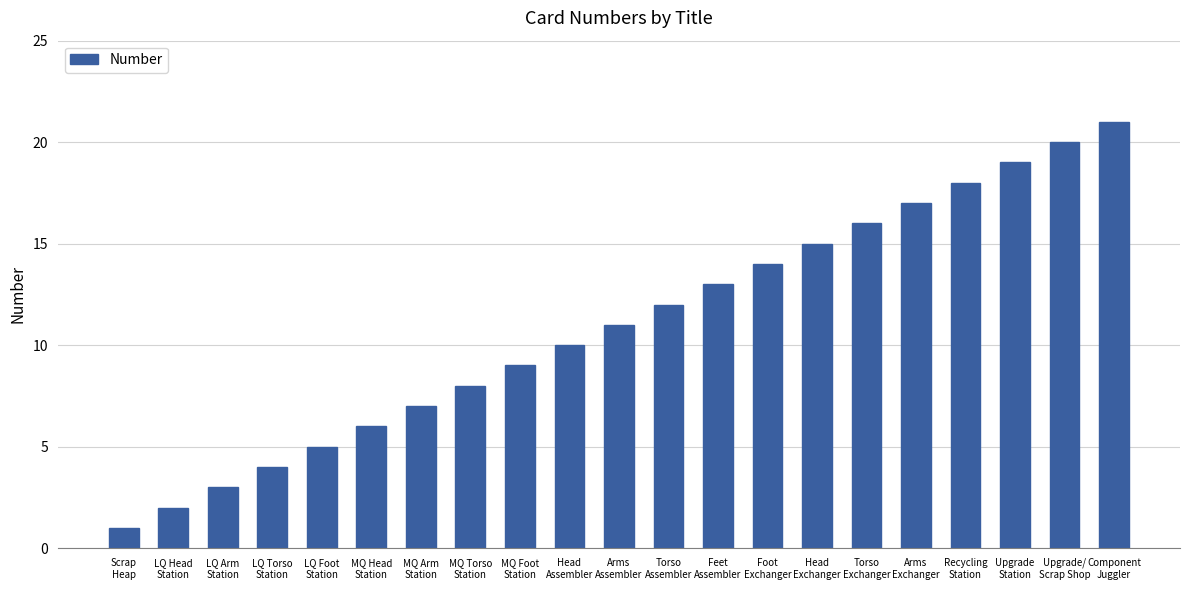

What is the change in value from Foot
Exchanger to Upgrade/
Scrap Shop?

+6